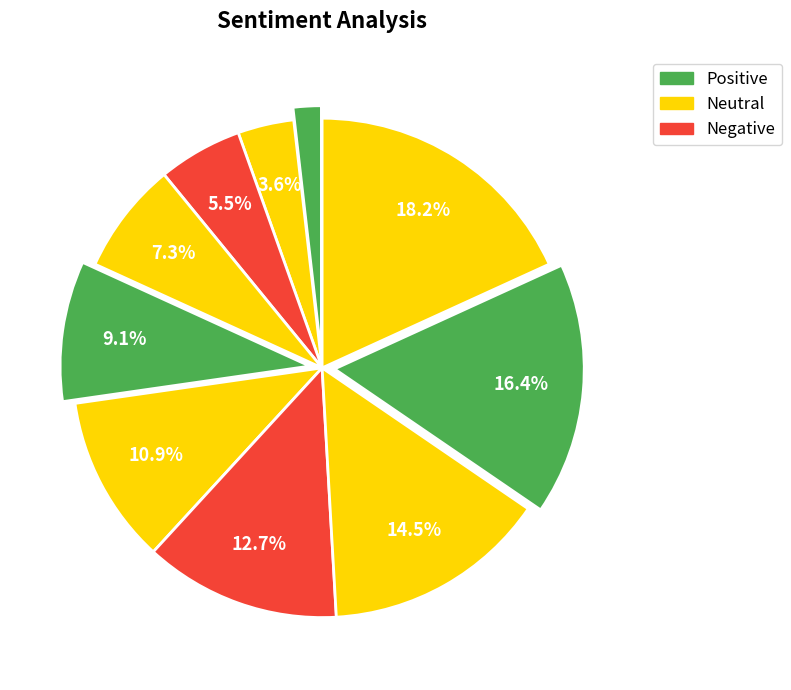

Count the number of slices in the pie.

10